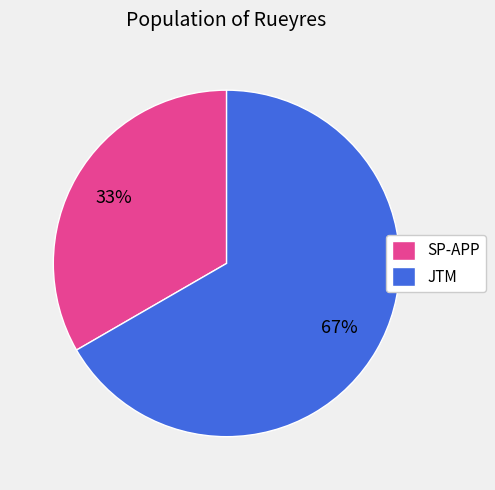

To the nearest percent, what is the average slice percentage?

50%